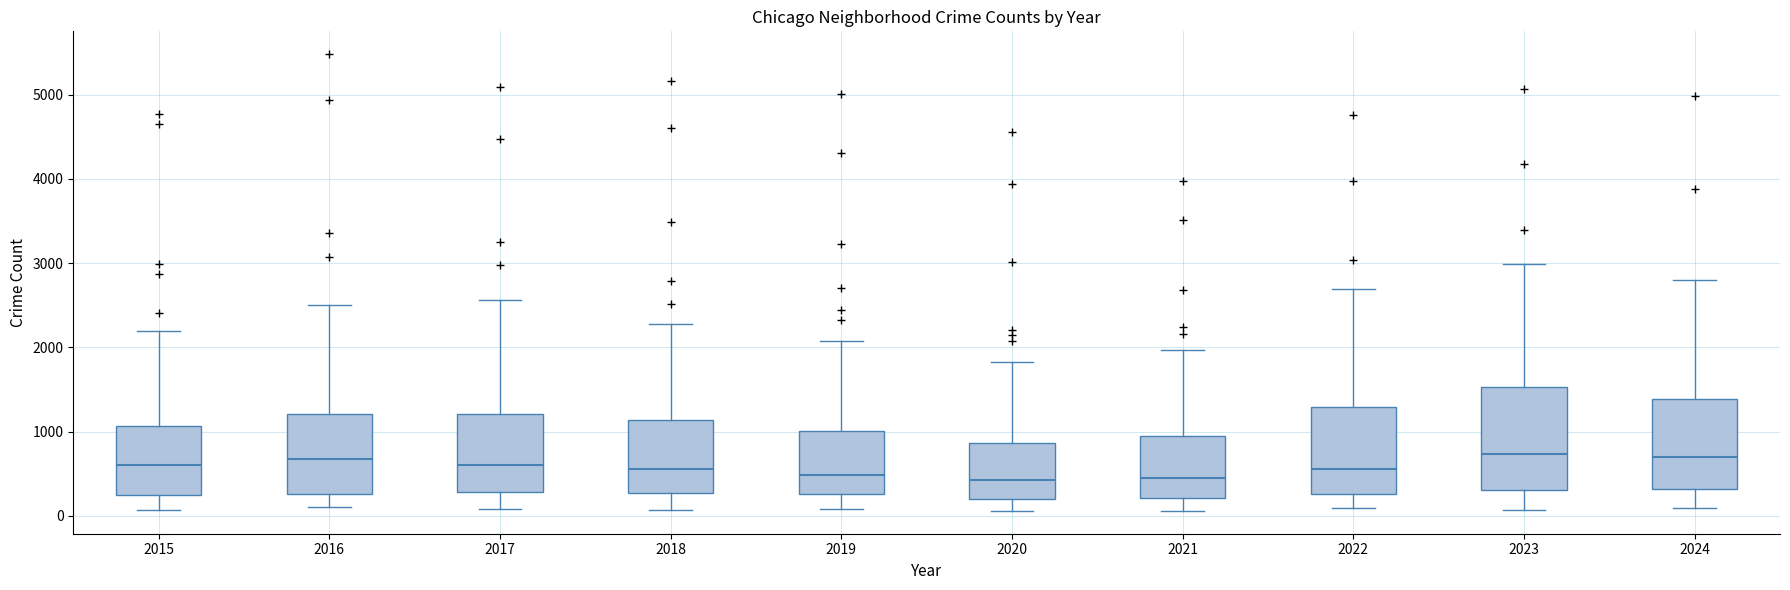

Which box is the tallest, from its lower edge to its upper edge?

2023